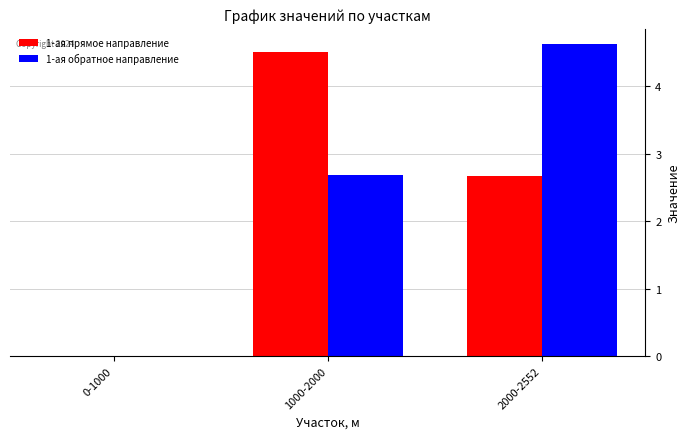

What is the sum of all 1-ая прямое направление values?

7.2